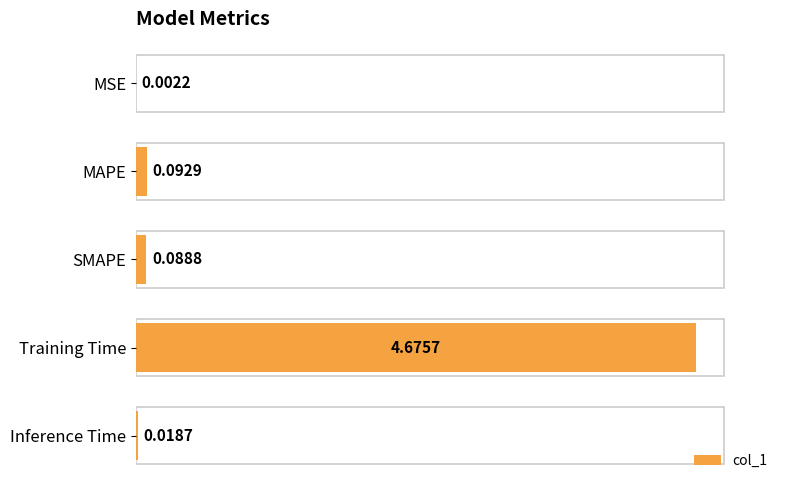

What is the sum of the values at Training Time and MAPE?

4.8